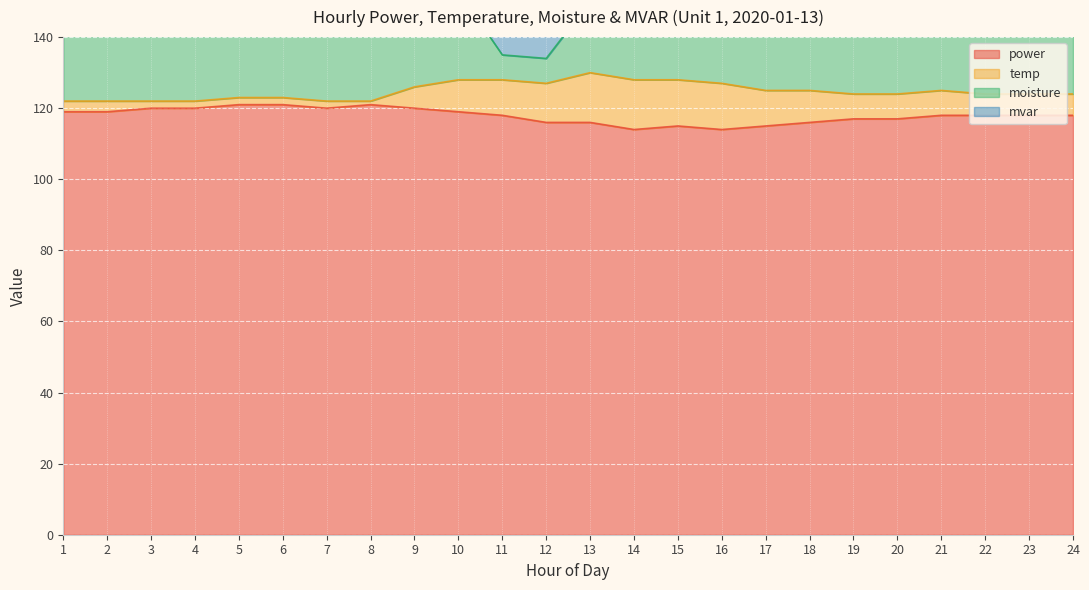

Read the moisture value at 8, to the nearest 10.

210